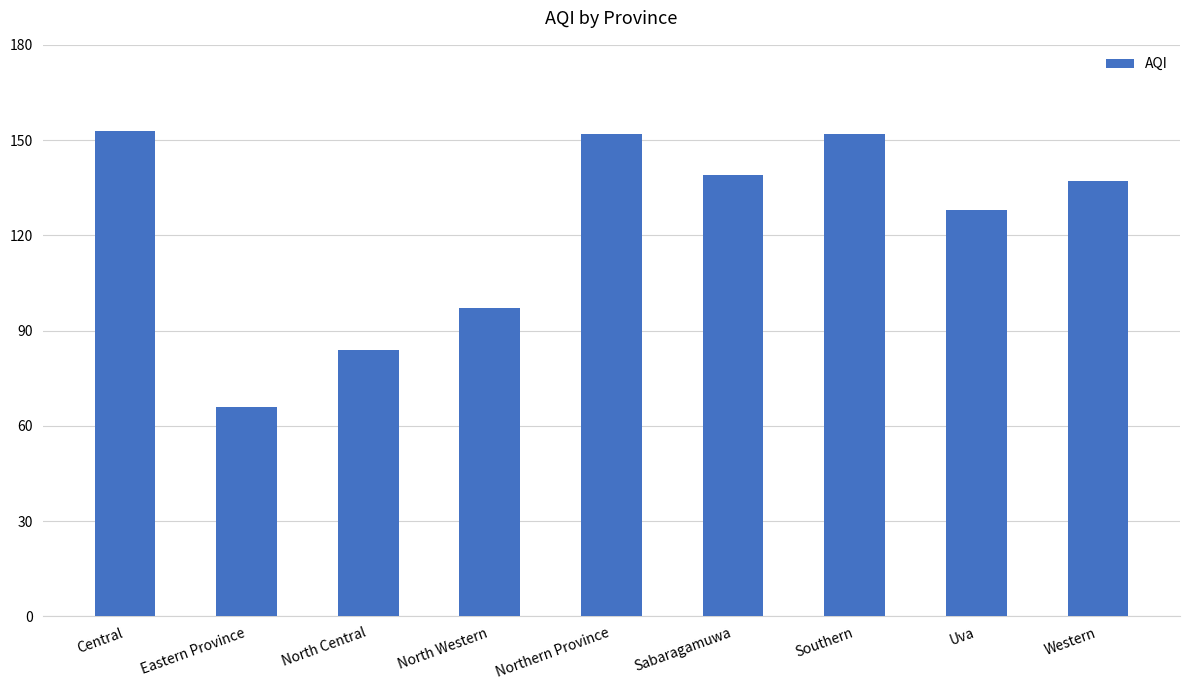

Where is the data nearest to the value 109?

North Western